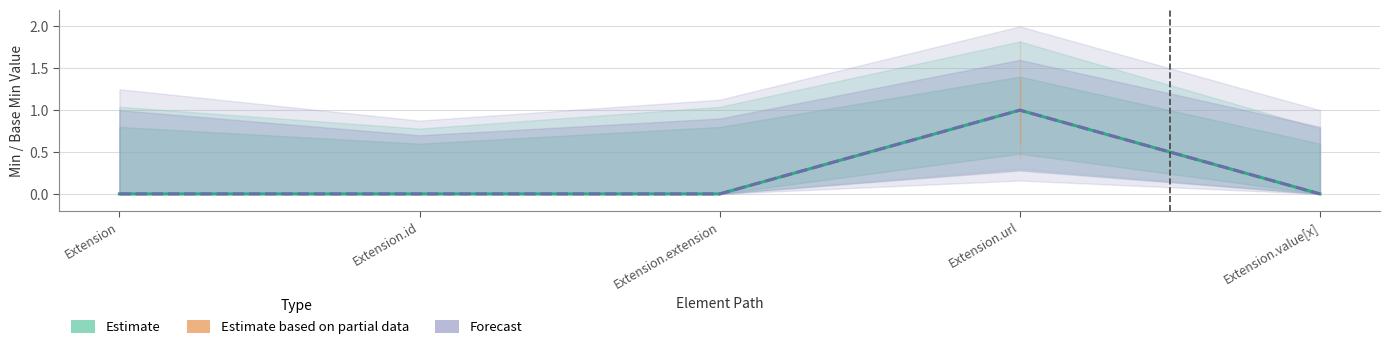

What is the maximum value shown in the chart?

1